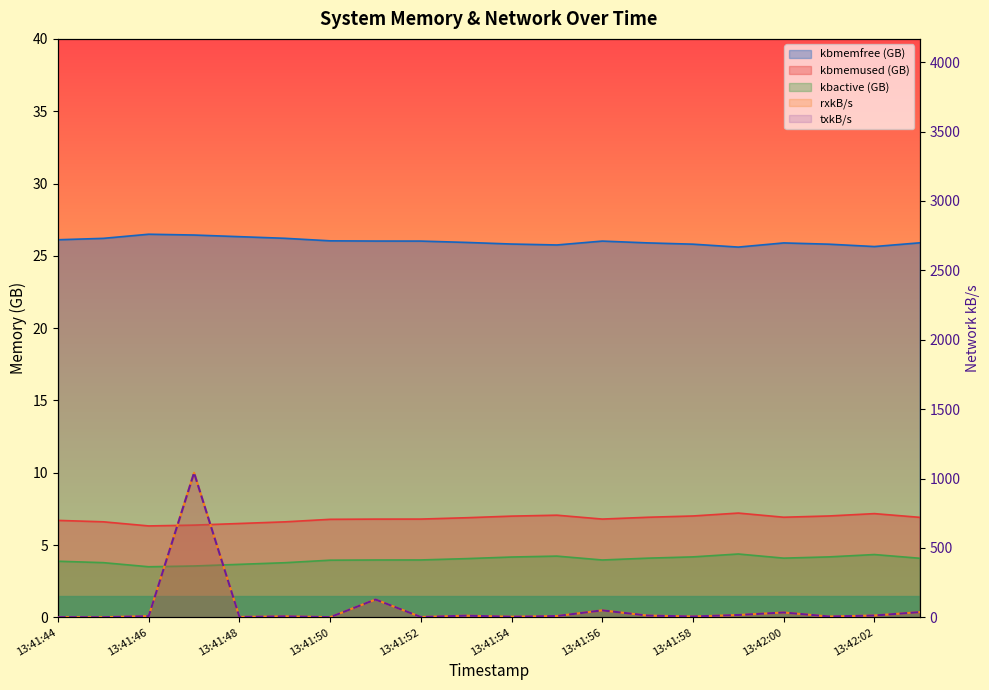

True or false: kbactive has a value of 4.2 at 13:41:58.

True